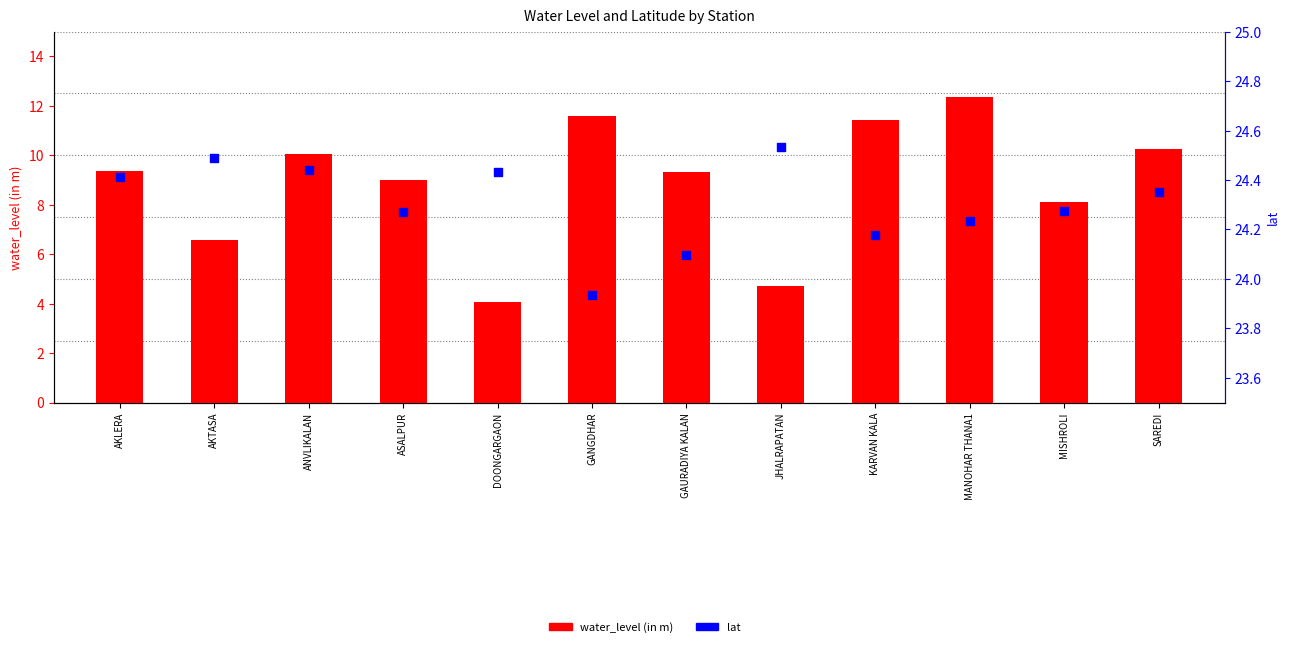

At how many categories does at least one series exceed 23?

12